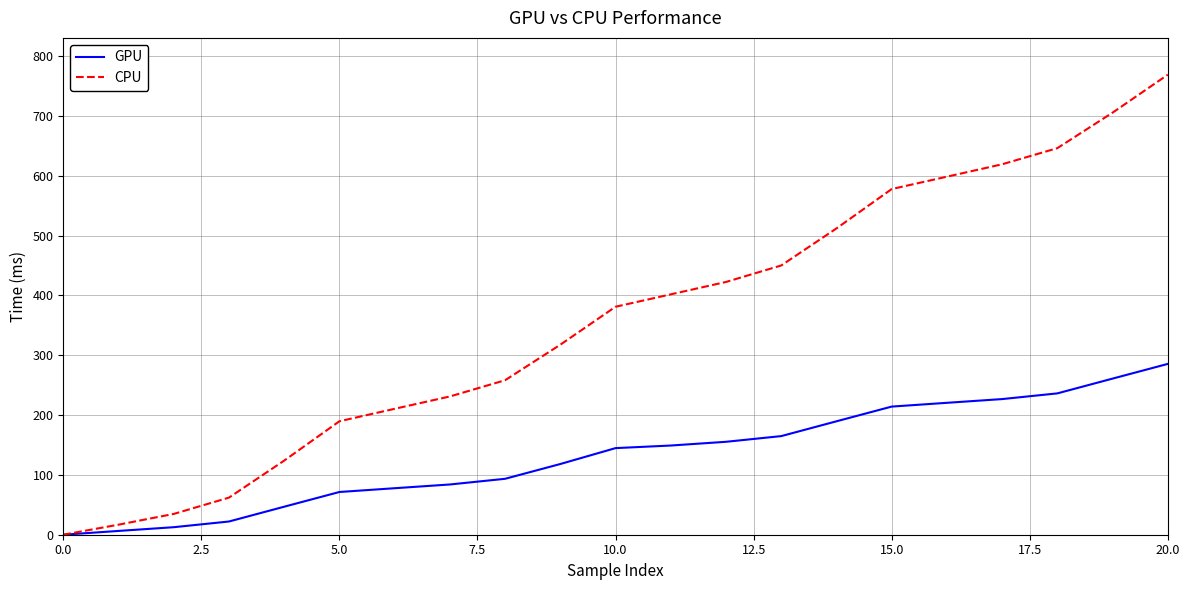

Which series has the largest range (max minus min)?

CPU